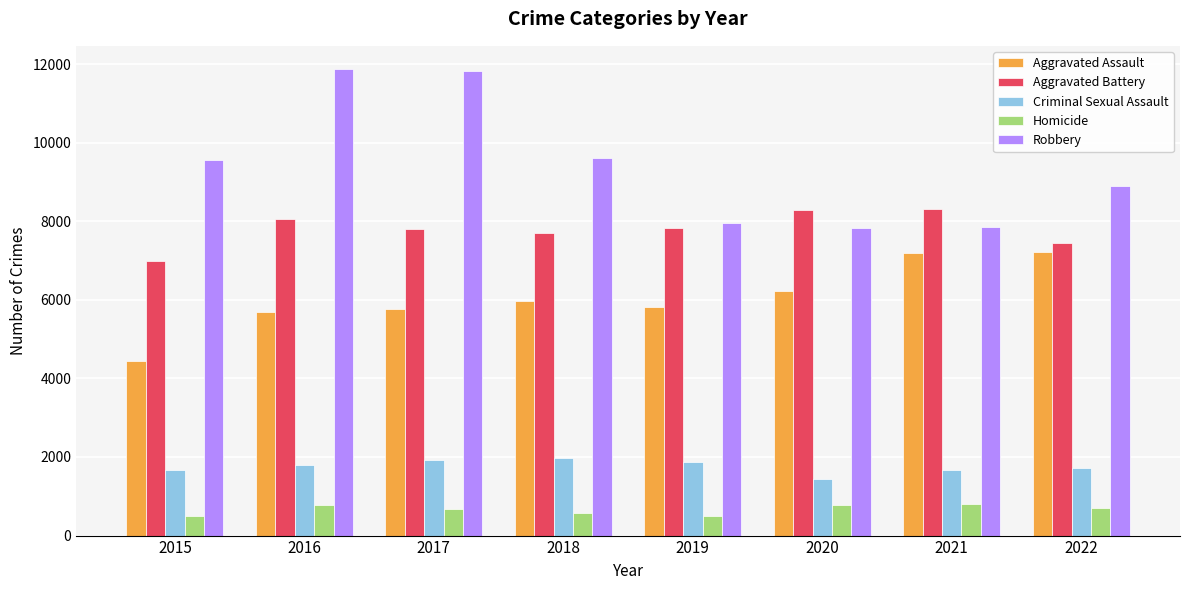

Which series has the largest total across all categories?

Robbery